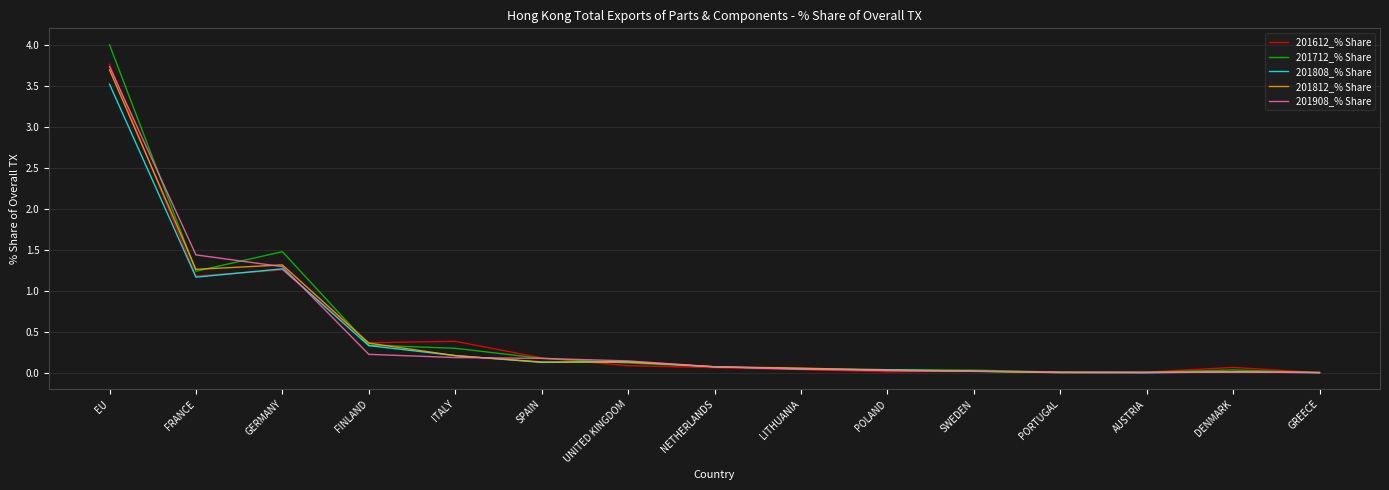

What is the sum of the 201812_% Share values at FINLAND and AUSTRIA?

0.4